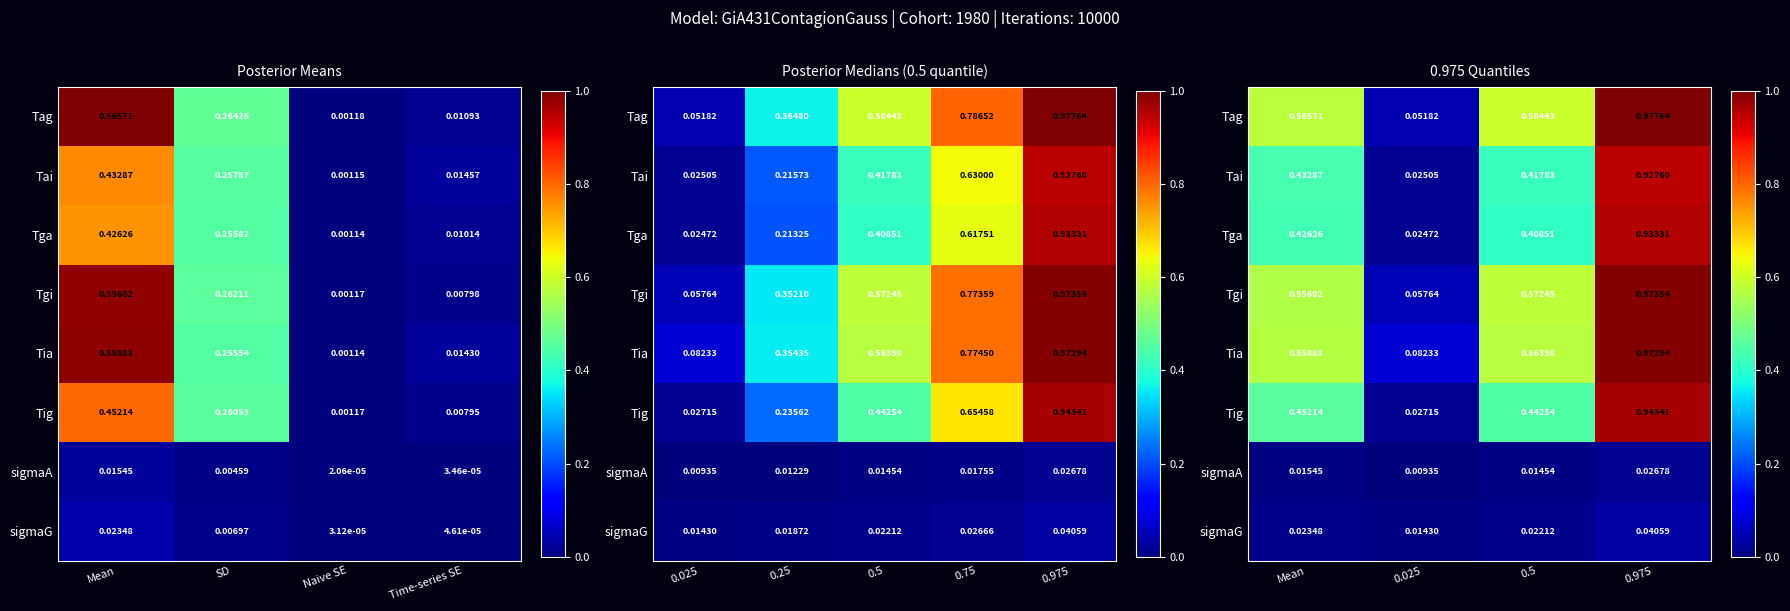

What is the highest value of the Tai series?

0.9